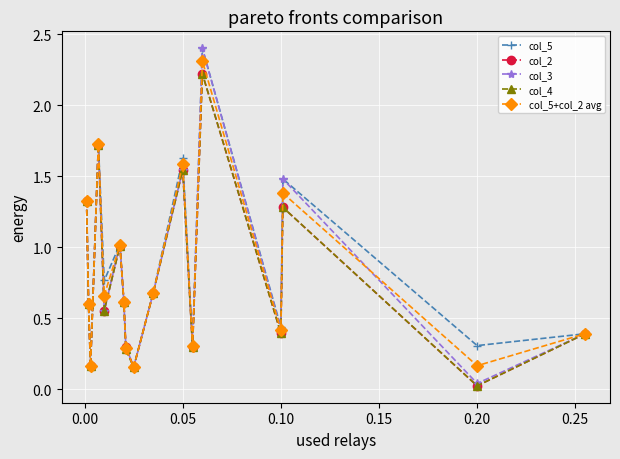

Which series has the widest spread of values?

col_3